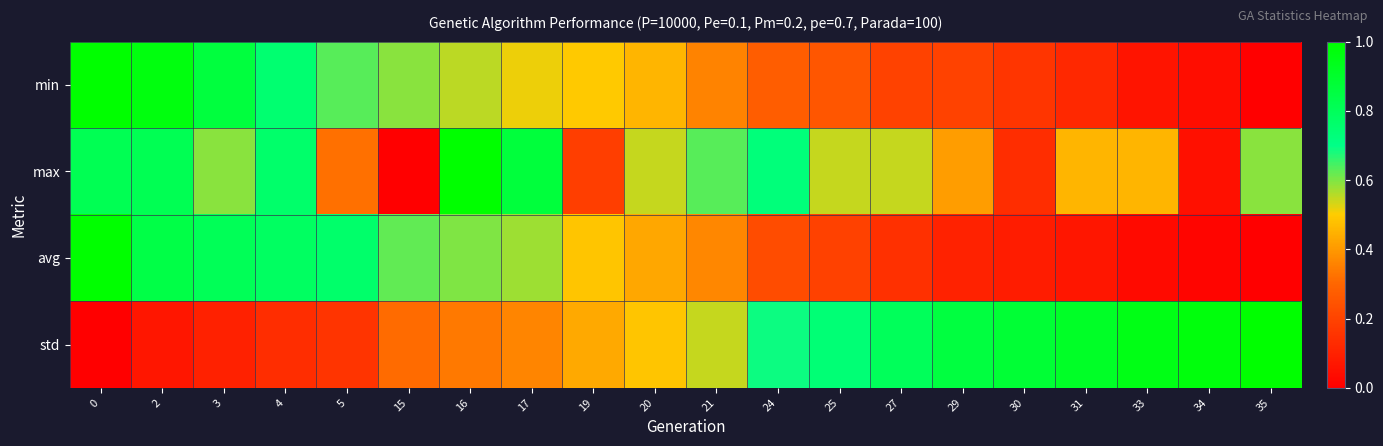

What is the difference between the highest and lowest values at 3?

0.8